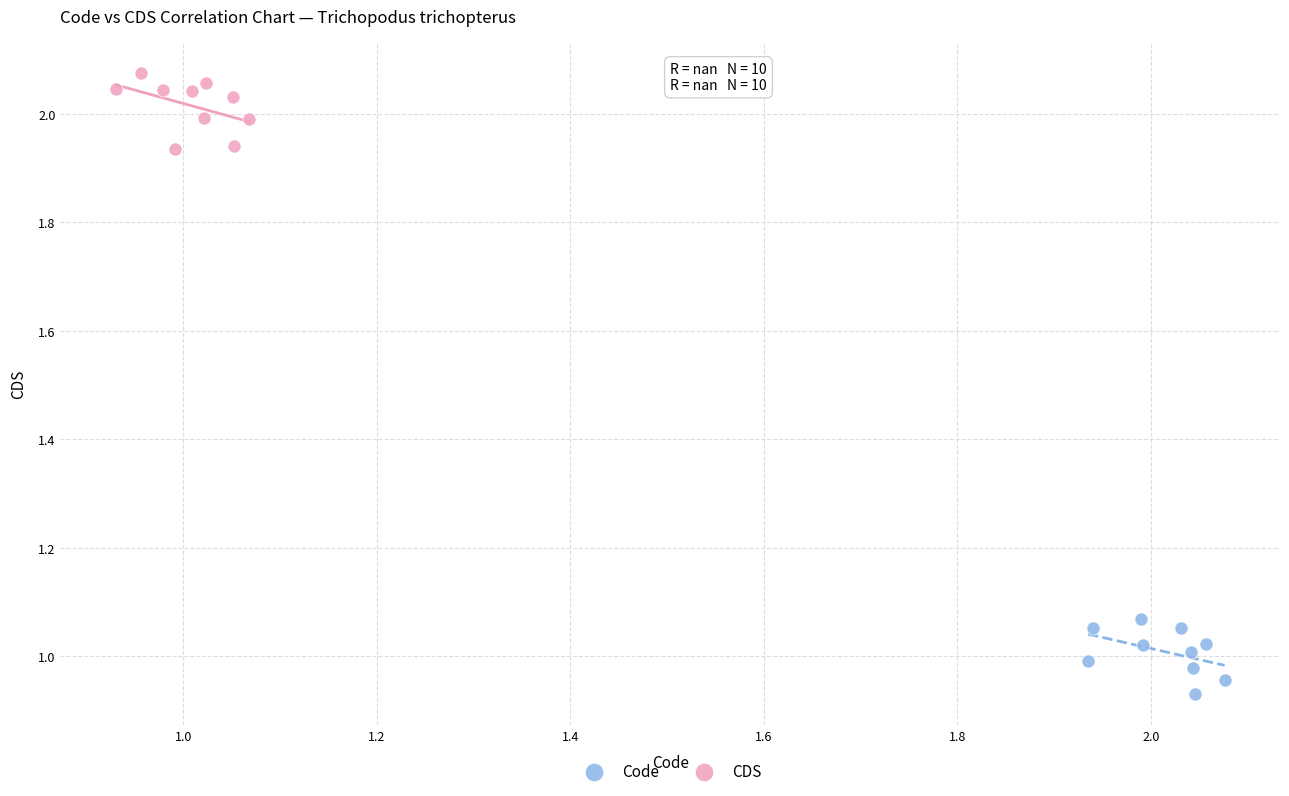

Which series contains the lowest Y value?

Code